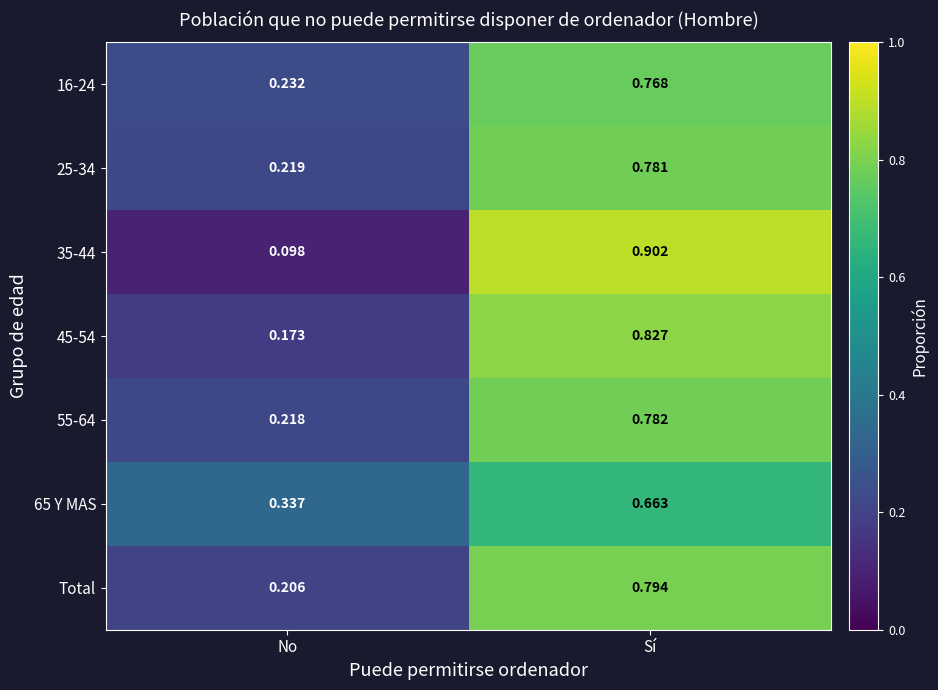

Which label corresponds to the smallest value in the chart?

No